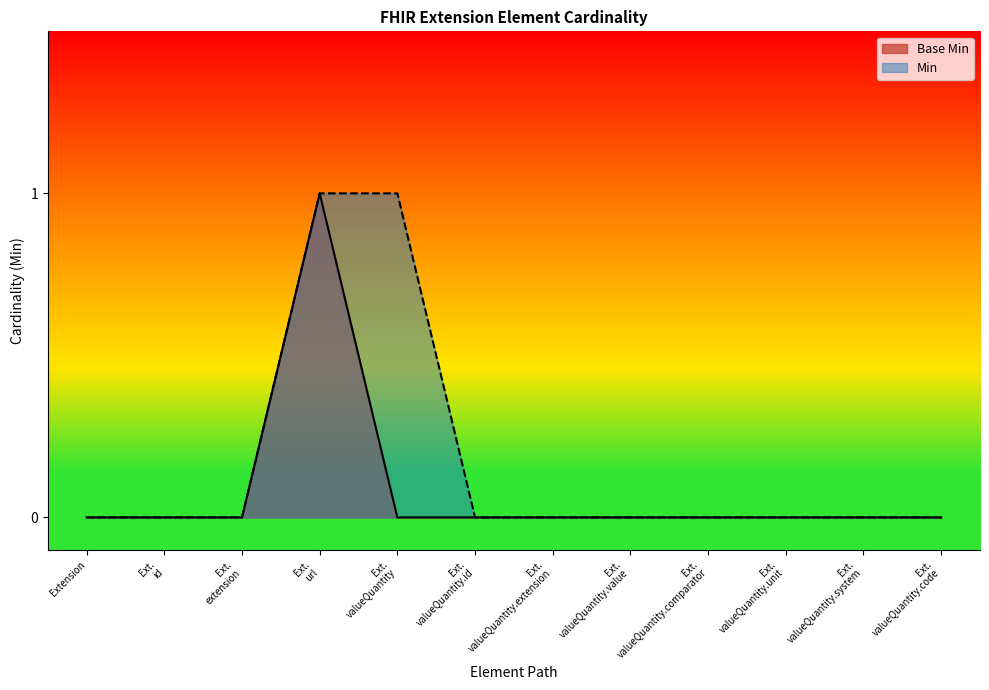

At which category does the chart reach its minimum across all series?

Extension